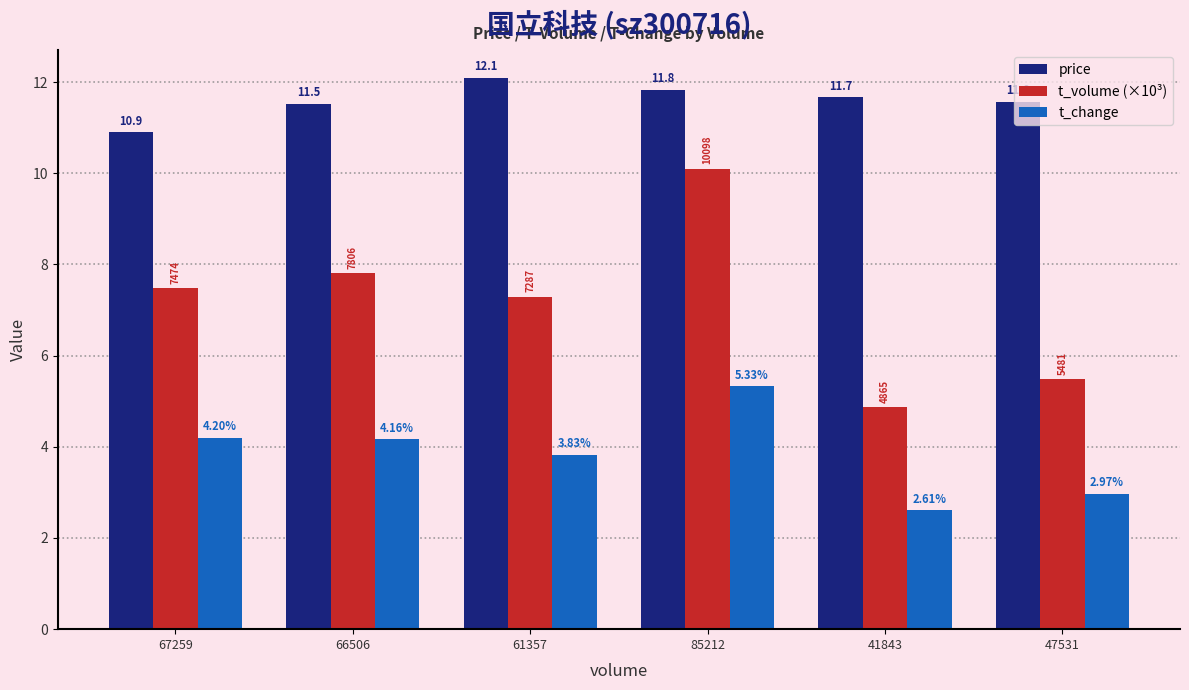

What are all the series names shown in the legend?

price, t_volume (×10³), t_change